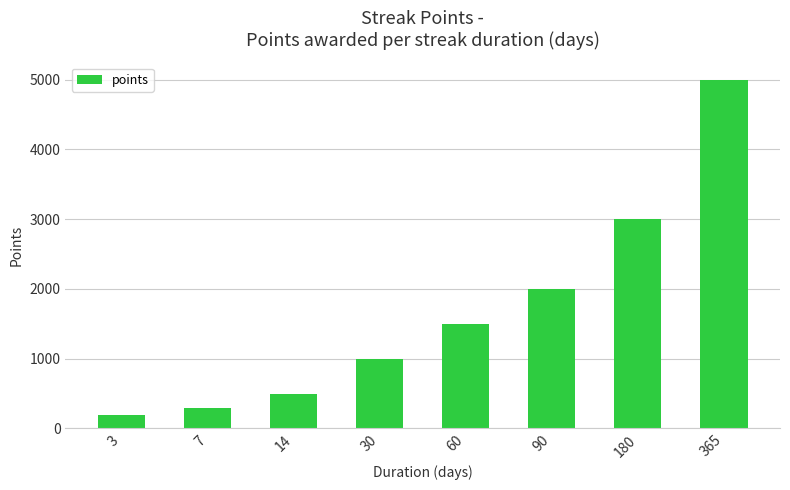

What is the ratio of the value at 14 to the value at 365?

0.1